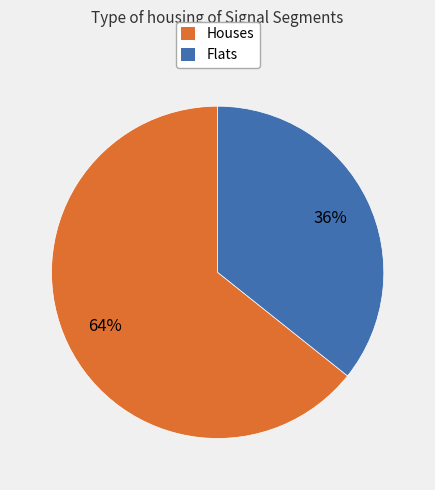

Does any single category account for the majority?

Yes